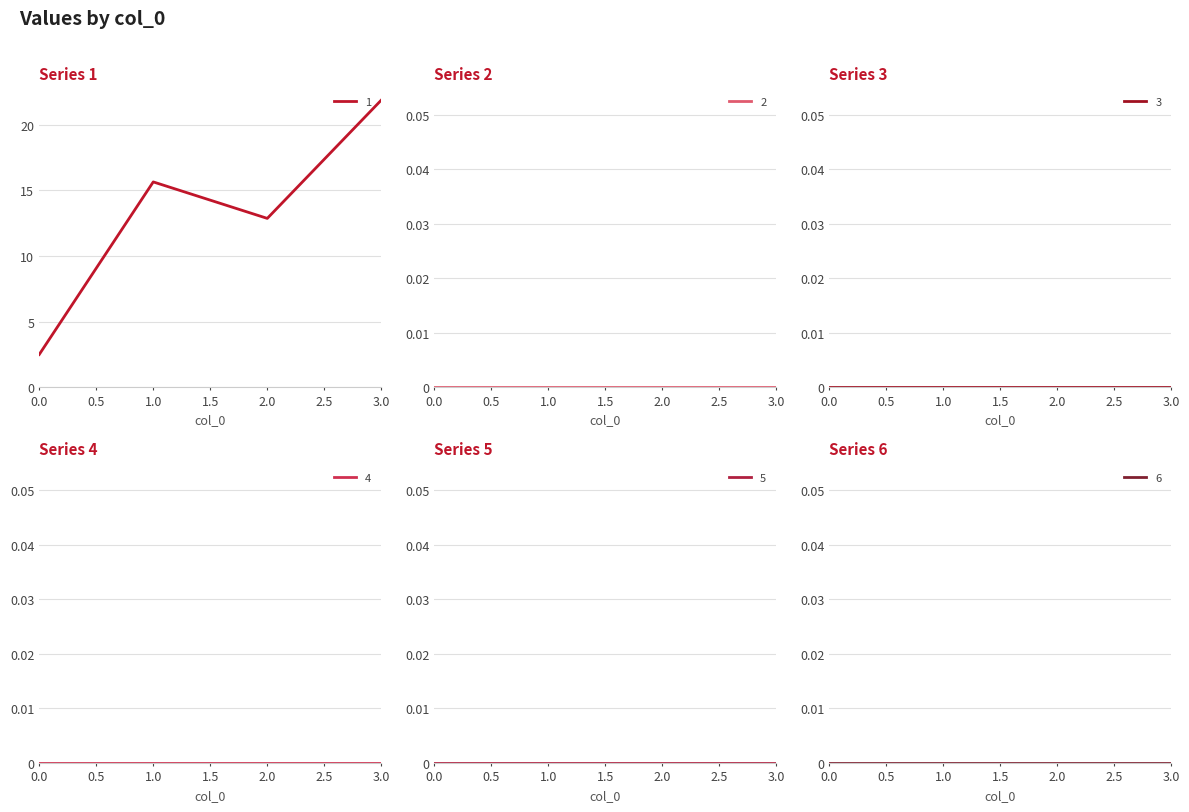

How many lines are shown in the chart?

6